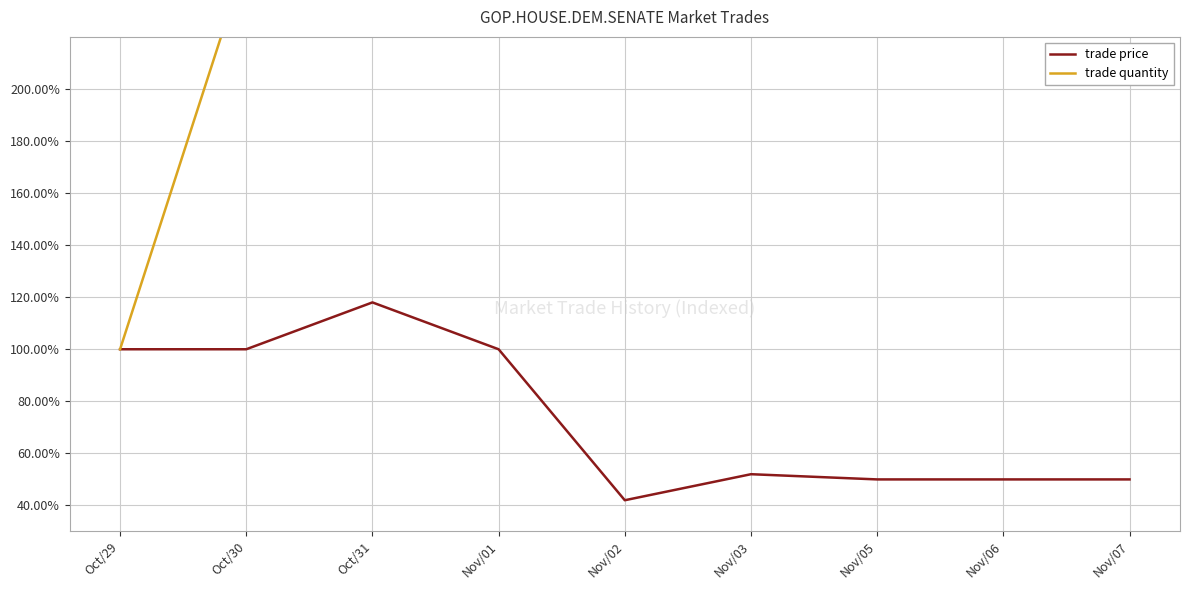

Is it true that trade quantity equals 500.0 at Nov/01?

True